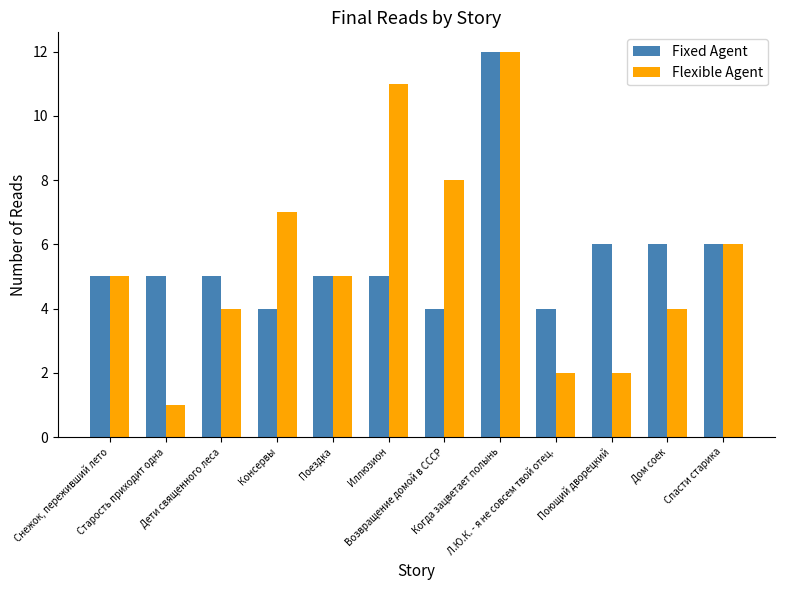

What is the maximum value shown in the chart?

12